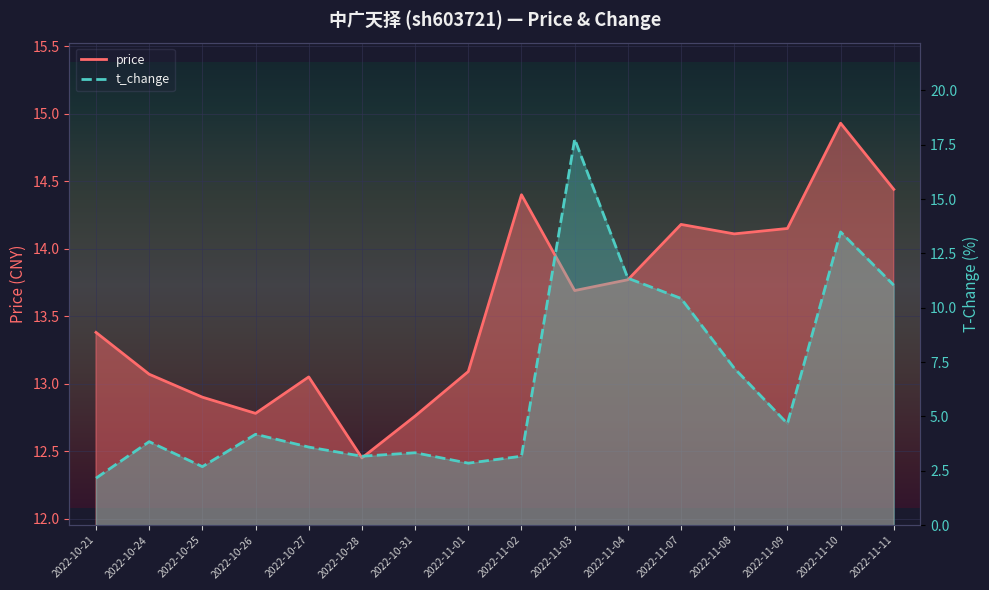

At which label does t_change first exceed 4?

2022-10-26